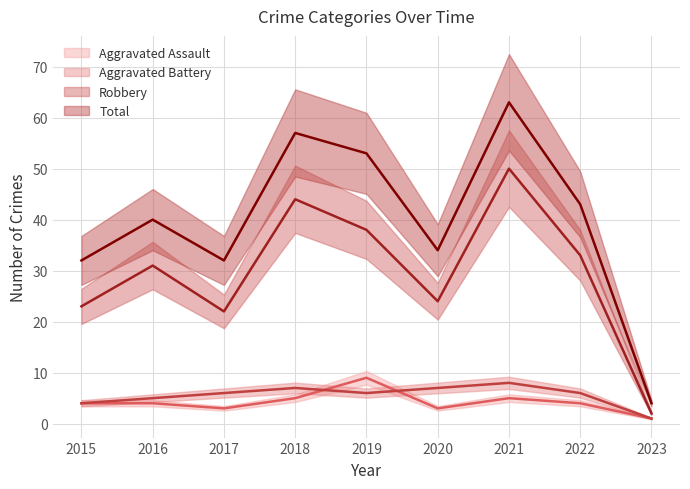

At how many categories does at least one series exceed 9?

8